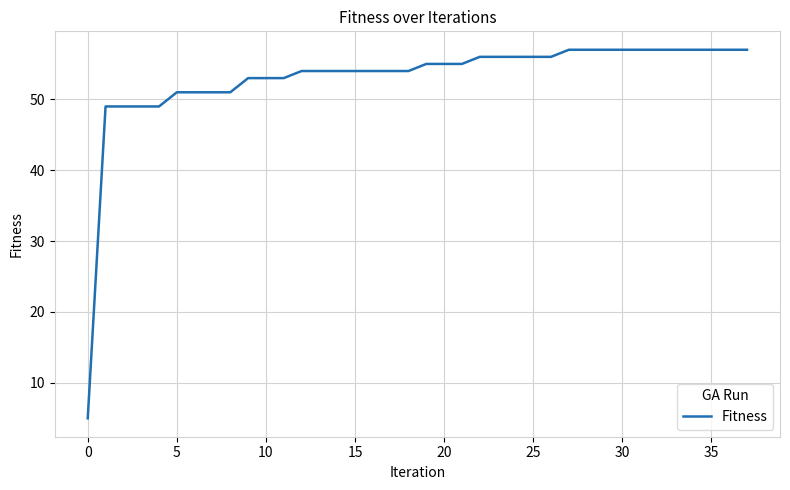

What is the maximum value shown in the chart?

57